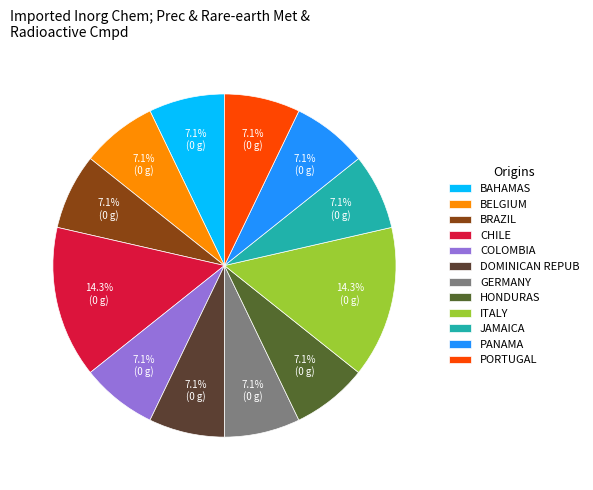

What is the ratio of the value at DOMINICAN REPUB to the value at HONDURAS?

1.0